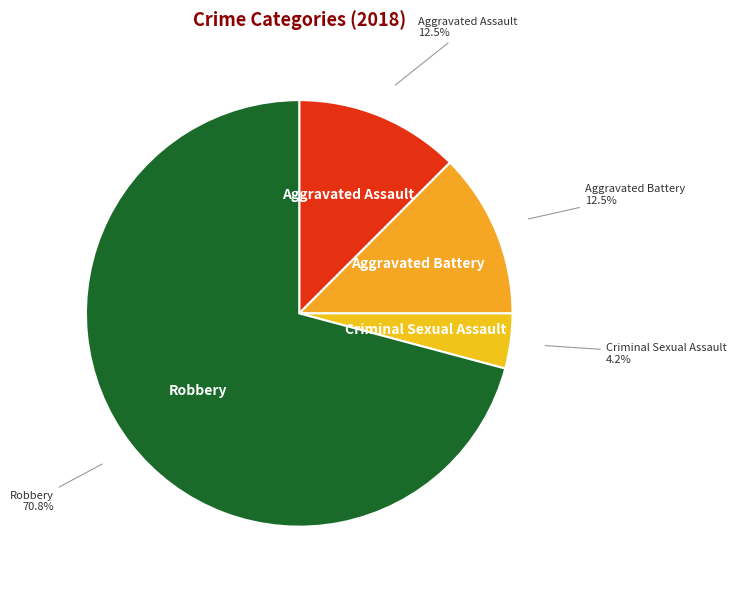

How many segments does this pie chart have?

4